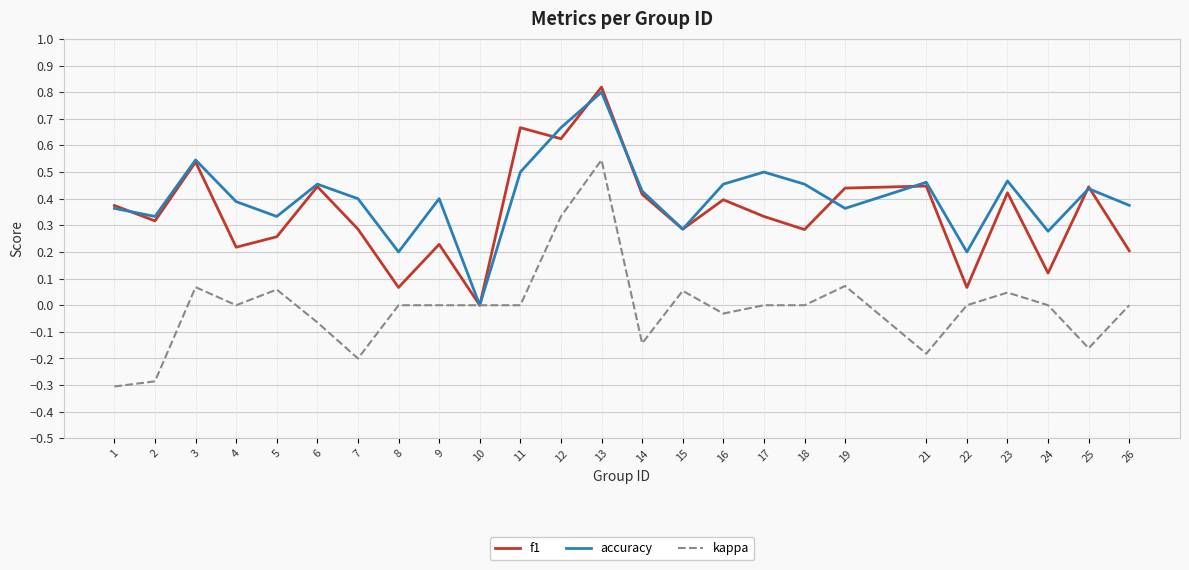

Which category has the highest value in the accuracy series?

13